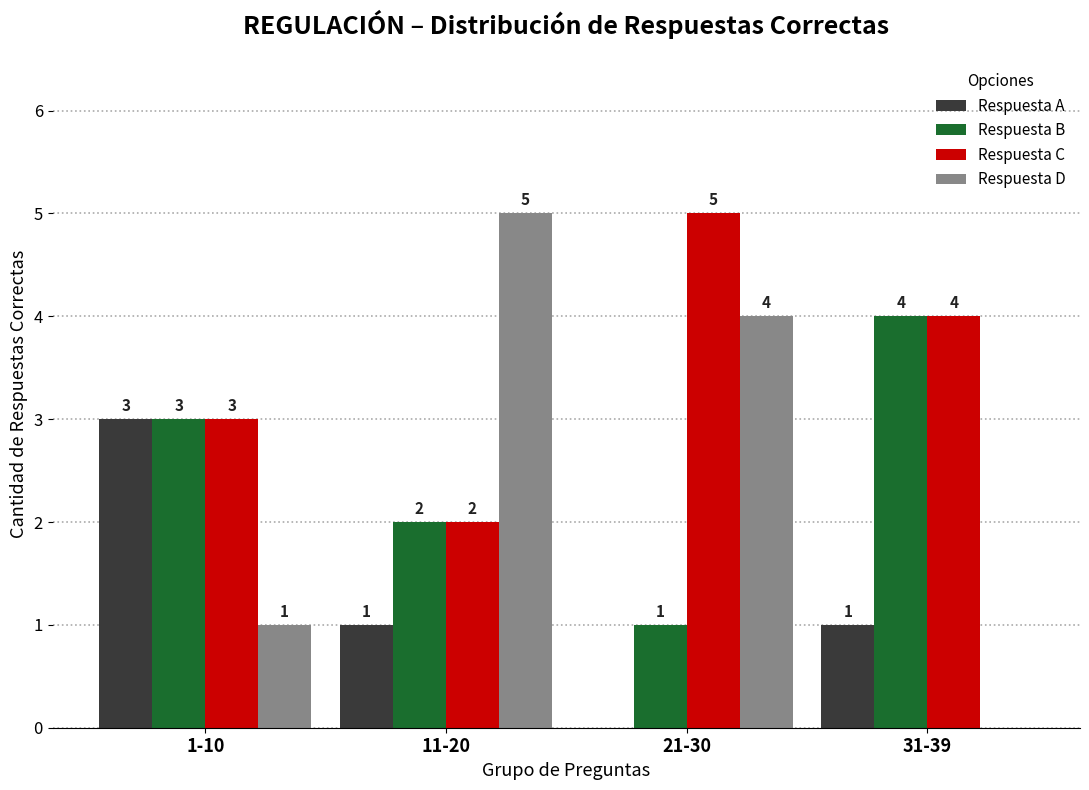

Reading right to left, extract all data points from this chart.

Respuesta A: 31-39=1	21-30=0	11-20=1	1-10=3
Respuesta B: 31-39=4	21-30=1	11-20=2	1-10=3
Respuesta C: 31-39=4	21-30=5	11-20=2	1-10=3
Respuesta D: 31-39=0	21-30=4	11-20=5	1-10=1